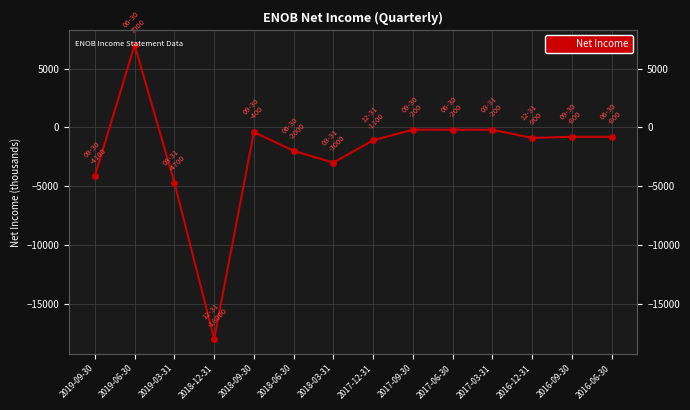

True or false: the data shows -2000 at 2018-06-30.

True